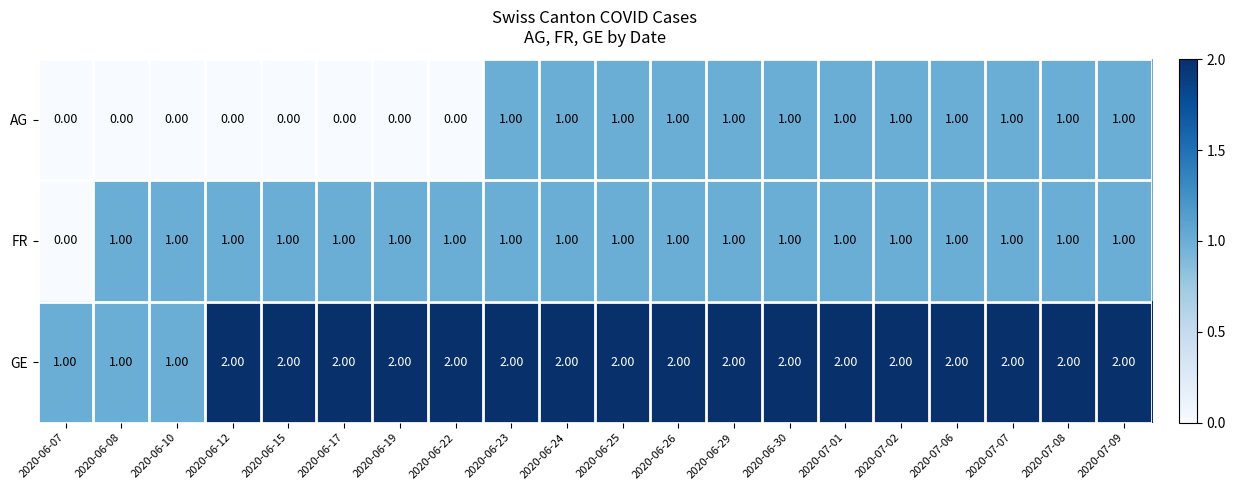

What is the greatest value displayed?

2